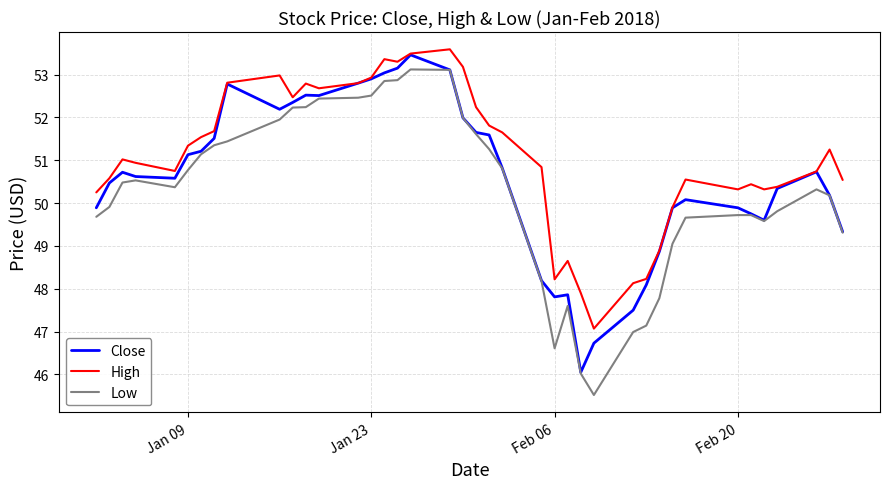

Does the chart have visible grid lines?

Yes